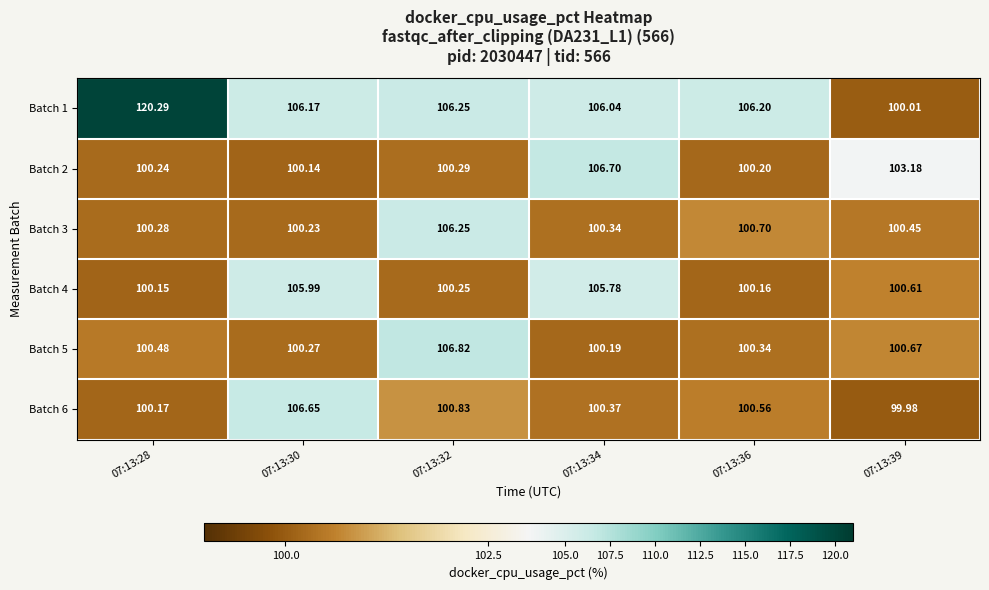

Is the value of Batch 4 at 07:13:36 greater than the value of Batch 1 at 07:13:36?

No